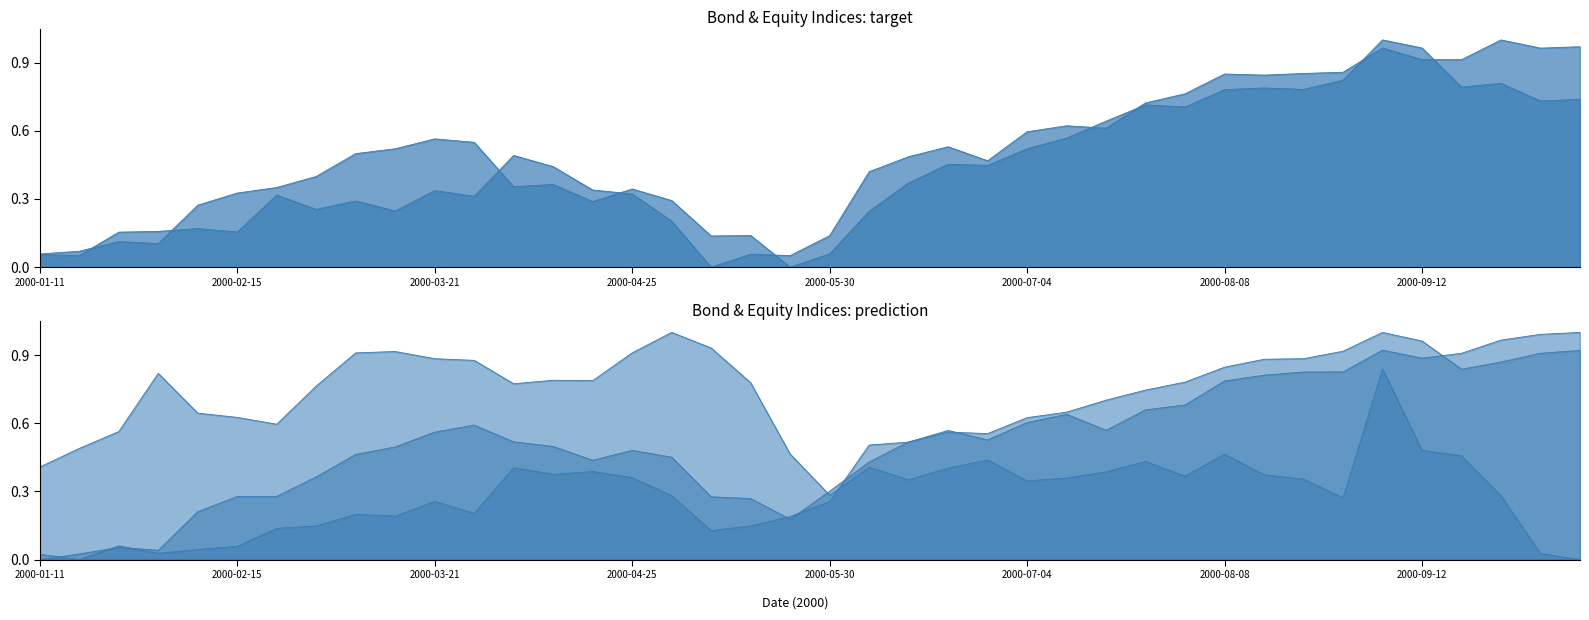

What is the label of the 40th point from the left?

2000-10-10